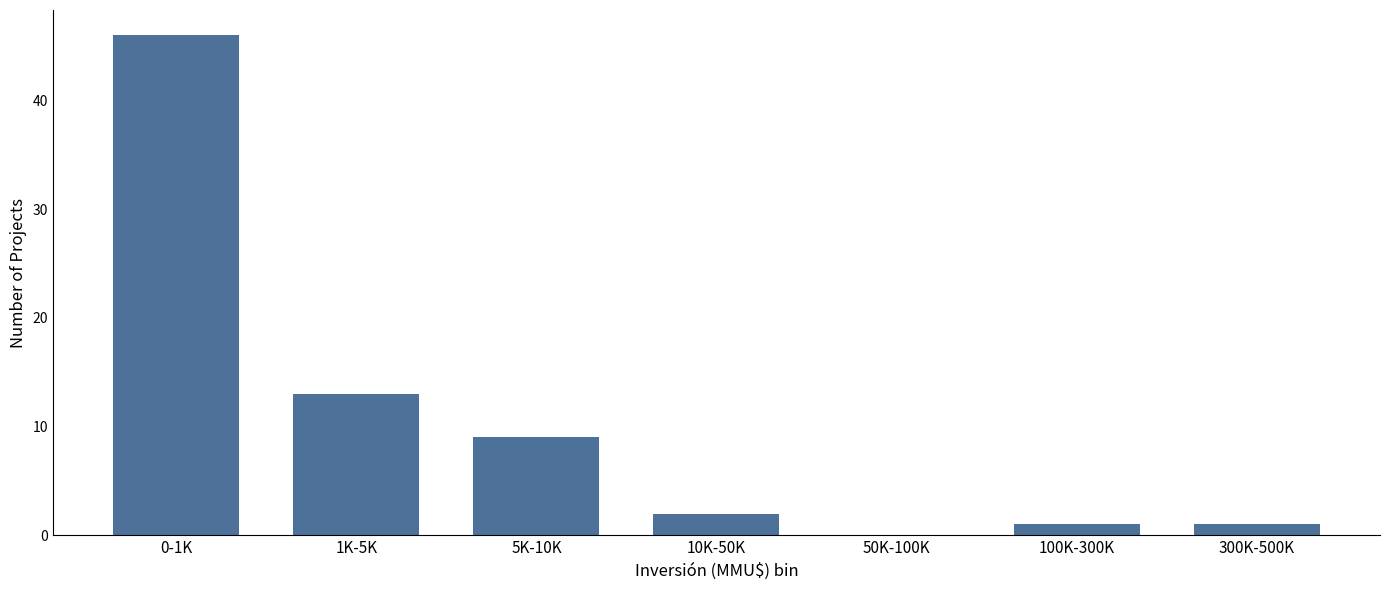

Reading left to right, extract all data points from this chart.

0-1K=46	1K-5K=13	5K-10K=9	10K-50K=2	50K-100K=0	100K-300K=1	300K-500K=1